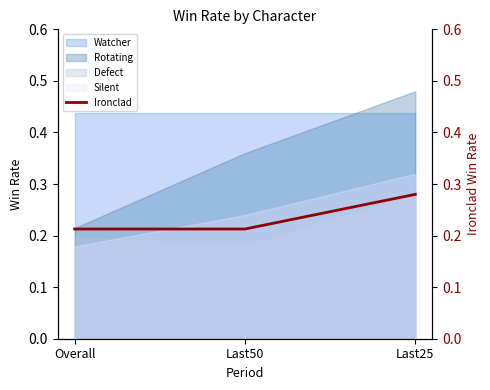

The value at Last50 is 0.0. True or false?

False